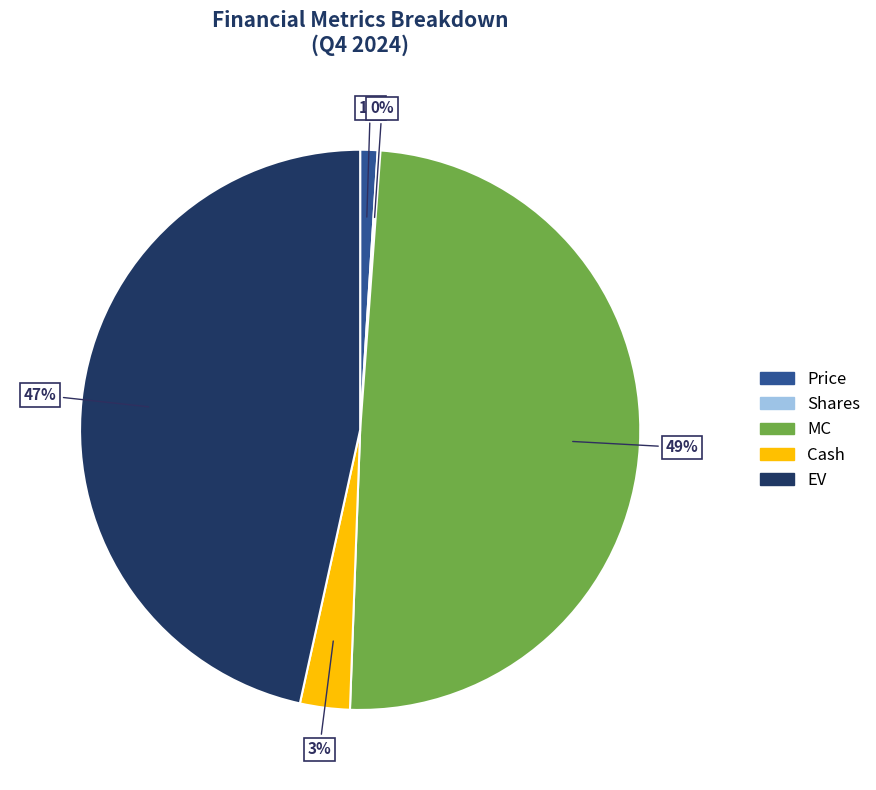

To the nearest percent, what is the average slice percentage?

20%